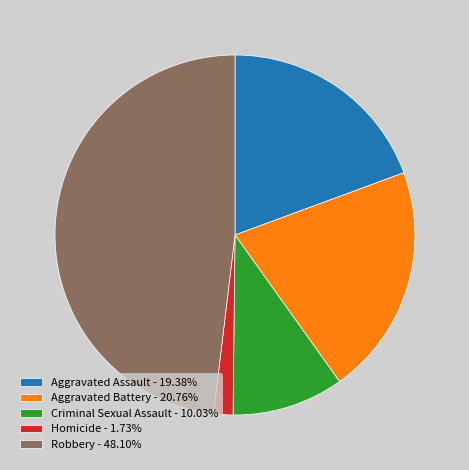

Is there any slice that represents more than half of the pie?

No